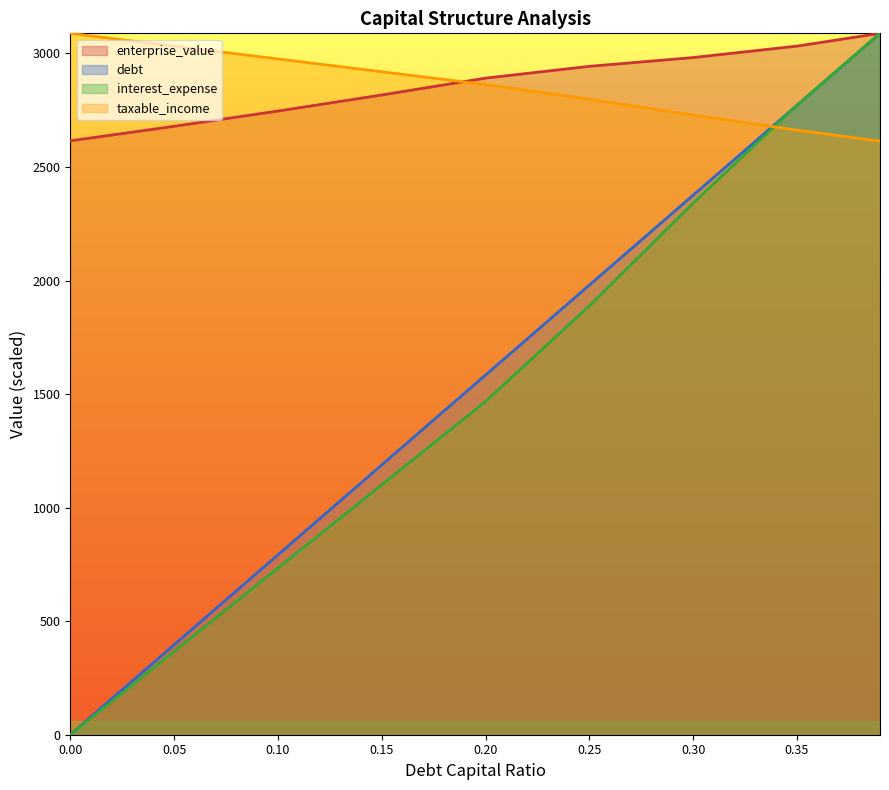

At which label is interest_expense closest to 2851?

0.2